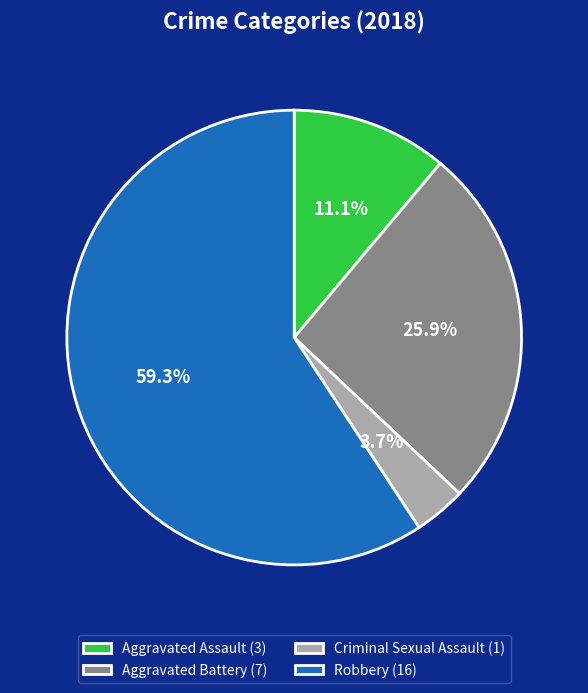

Rank the categories by value from highest to lowest.

Robbery, Aggravated Battery, Aggravated Assault, Criminal Sexual Assault